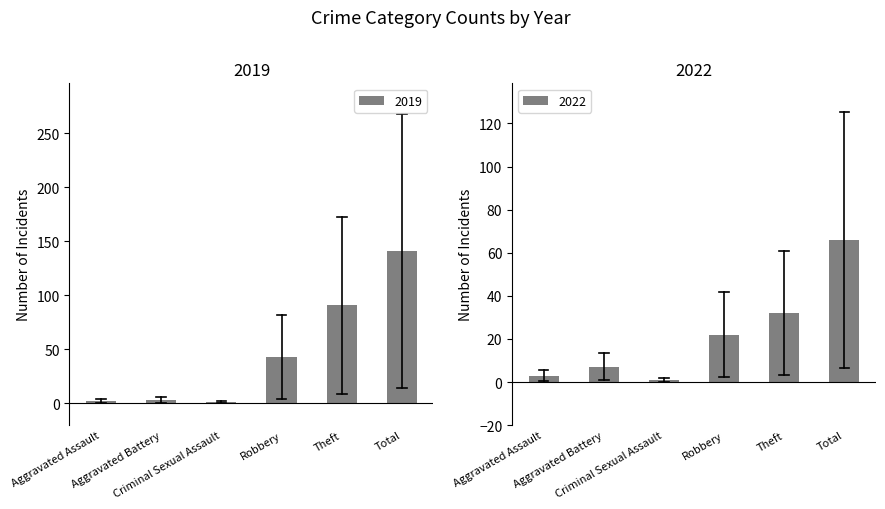

Reading left to right, extract all data points from this chart.

2019: 2	3	1	43	91	141
2022: 3	7	1	22	32	66